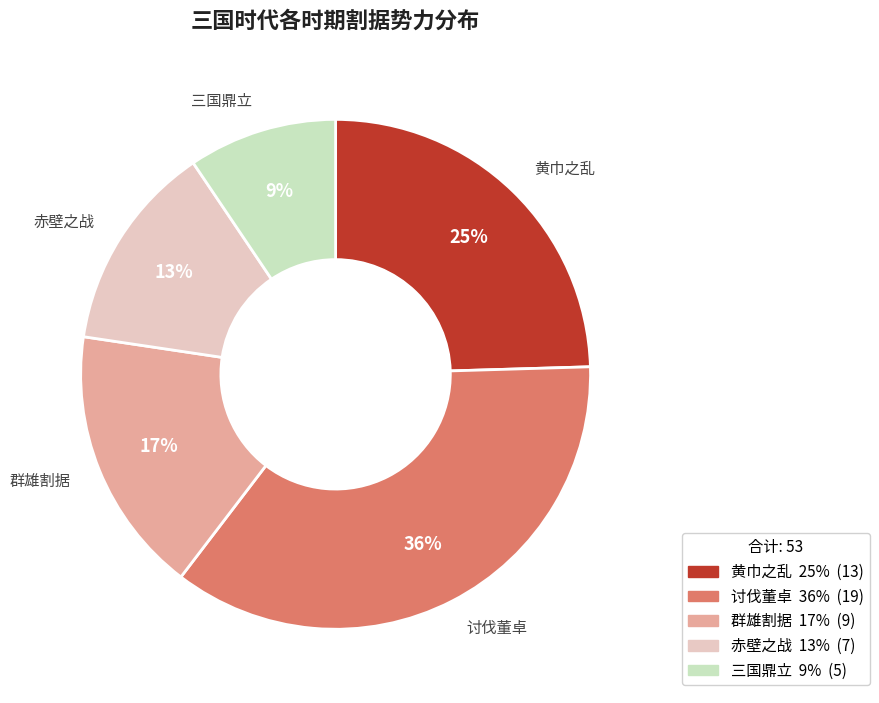

Is the sum of 群雄割据 and 三国鼎立 greater than half?

No